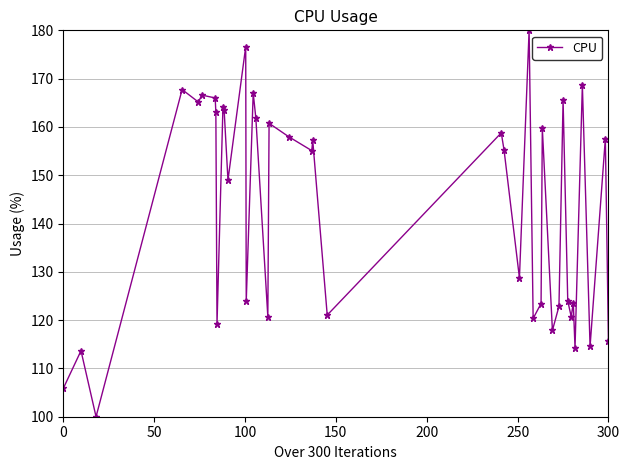

How many interior local peaks (higher than both neighbors) does the data have?

15